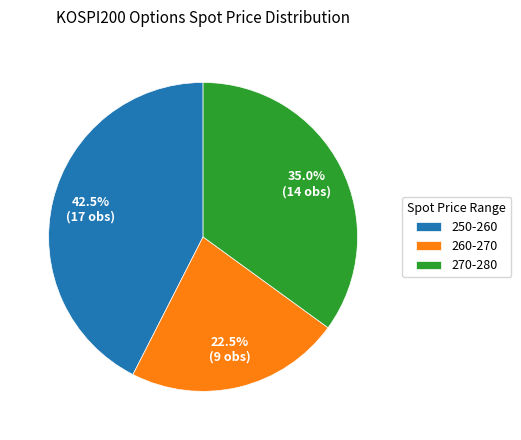

Approximately how many times larger is the value at 250-260 compared to 260-270?

1.9